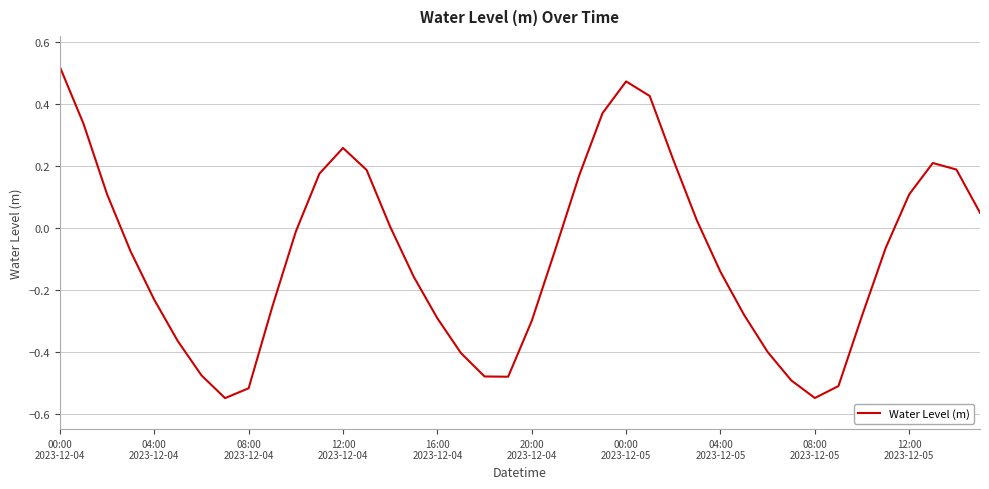

What is the label of the 15th point from the left?

14